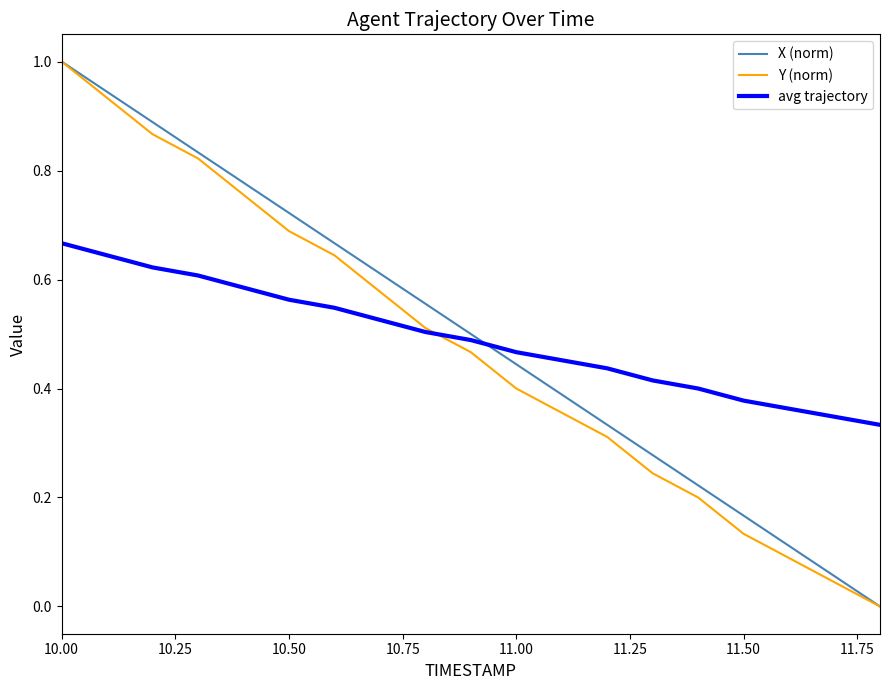

What is the highest value of the Y (norm) series?

1.0